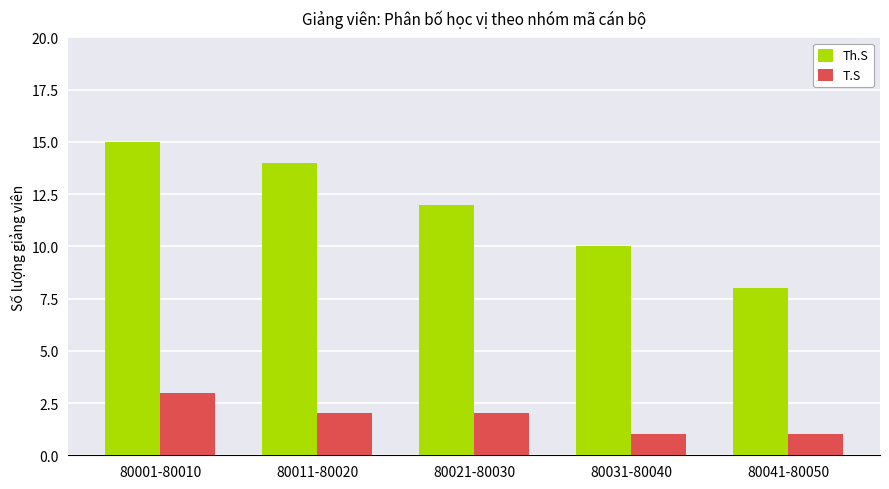

What is the value of the Th.S bar at the 3rd from the left?

12